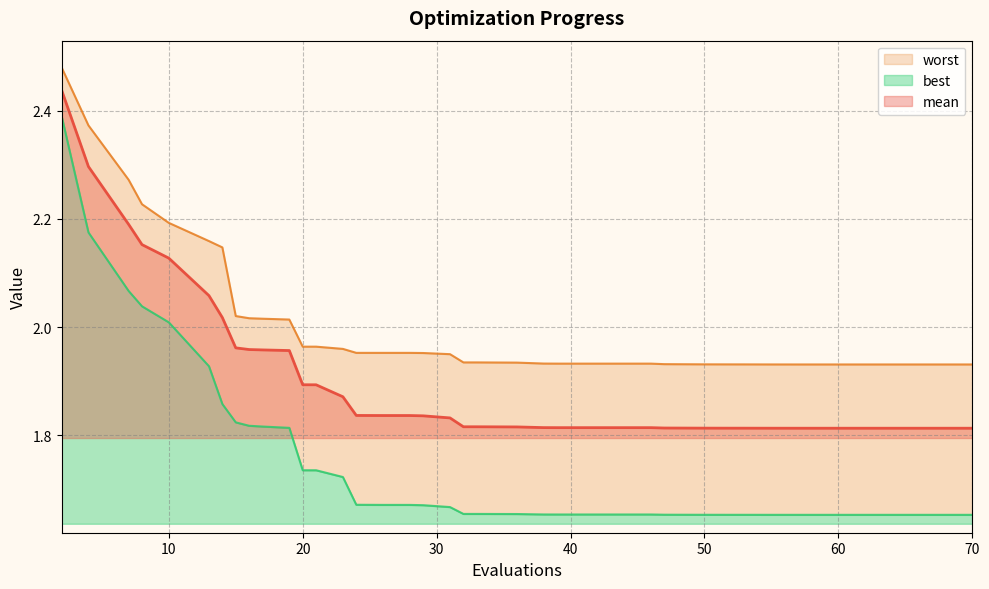

The value of worst at 20 is 2.0. True or false?

True